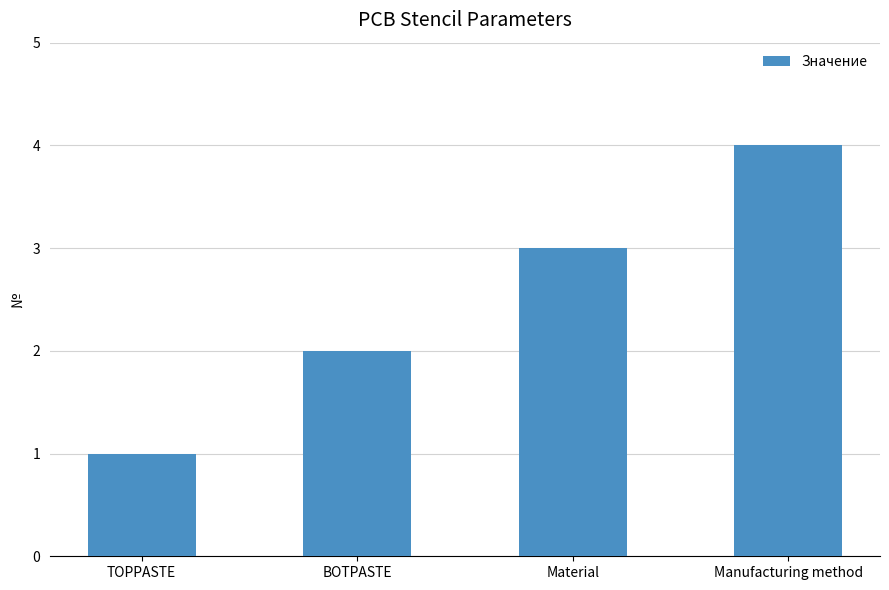

What is the label of the 4th bar from the left?

Manufacturing method